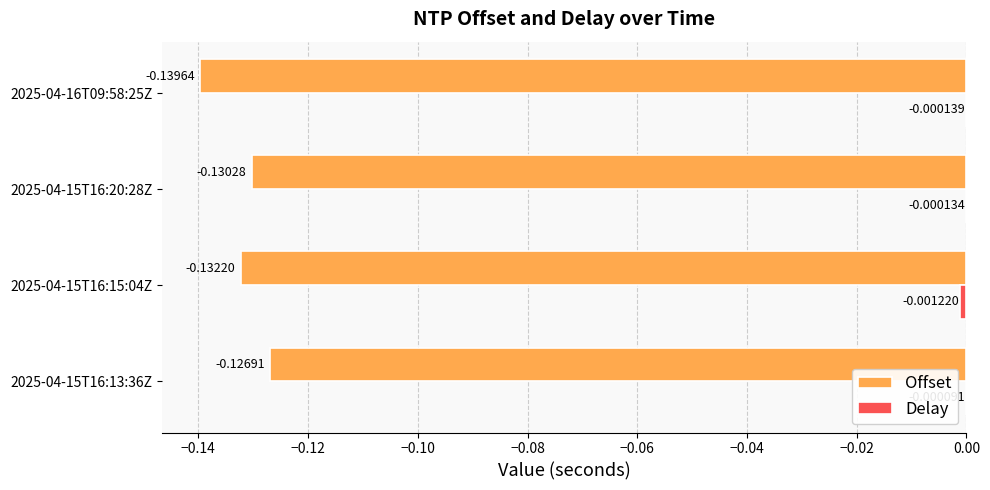

Between 2025-04-15T16:13:36Z and 2025-04-15T16:20:28Z, which series saw the biggest shift?

Offset